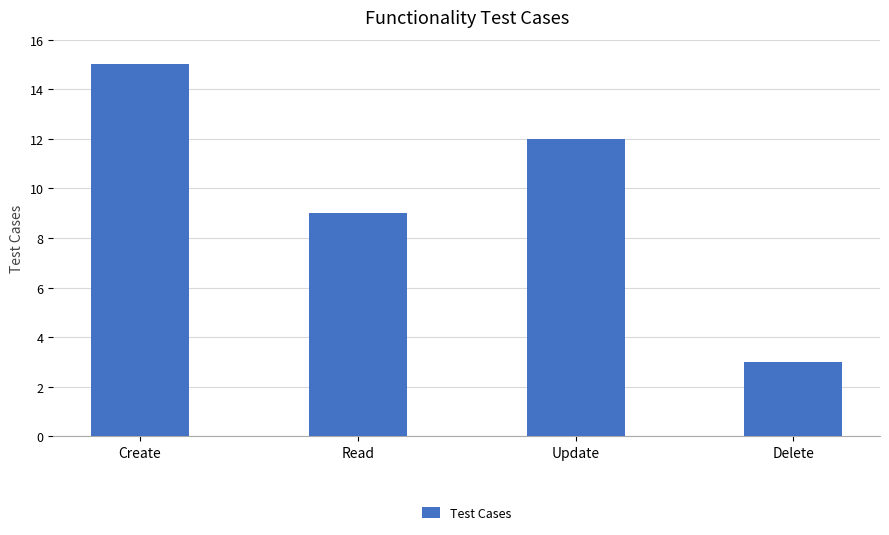

What position from the right is Read?

3